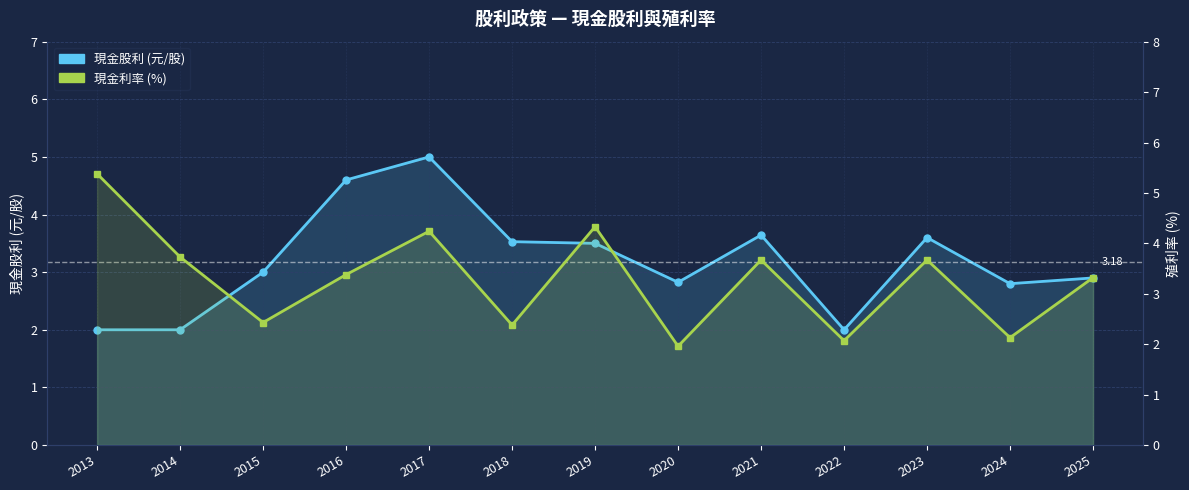

The value of 現金股利 (元/股) at 2022 is 1.0. True or false?

False